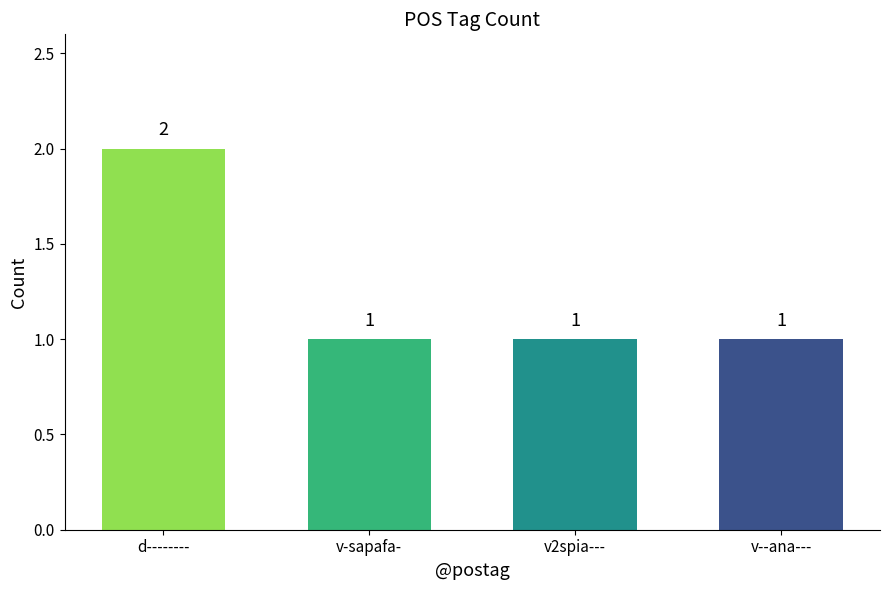

How many values are between 1 and 2?

4